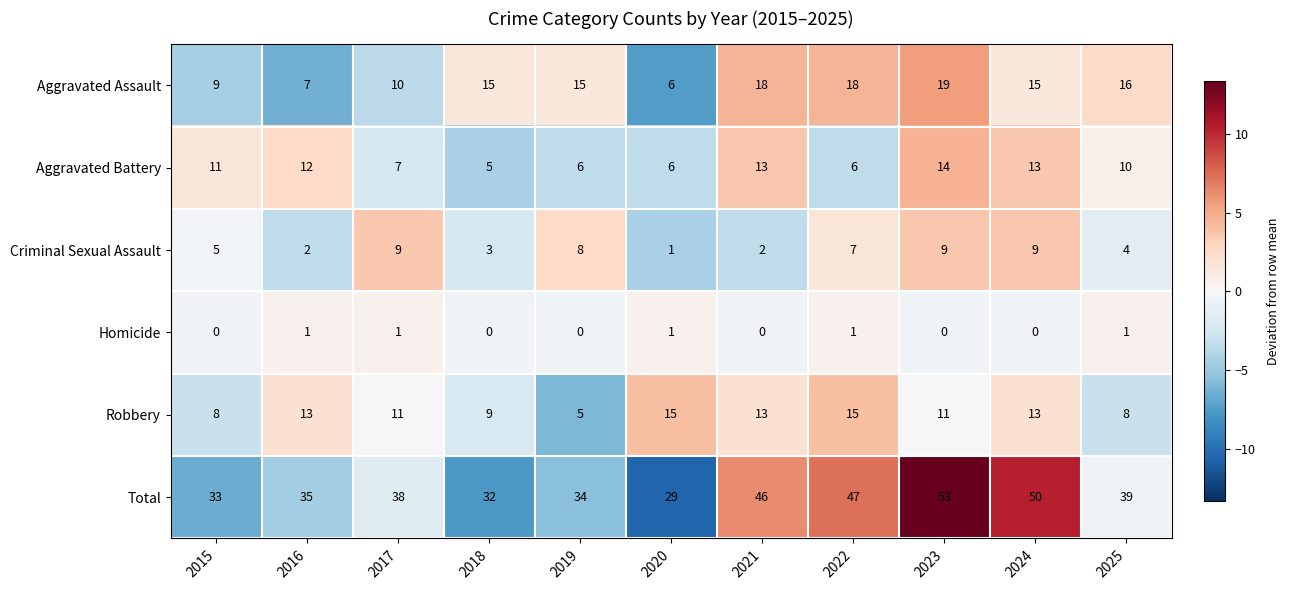

Rank the series at 2017 from highest to lowest value.

Total, Robbery, Aggravated Assault, Criminal Sexual Assault, Aggravated Battery, Homicide